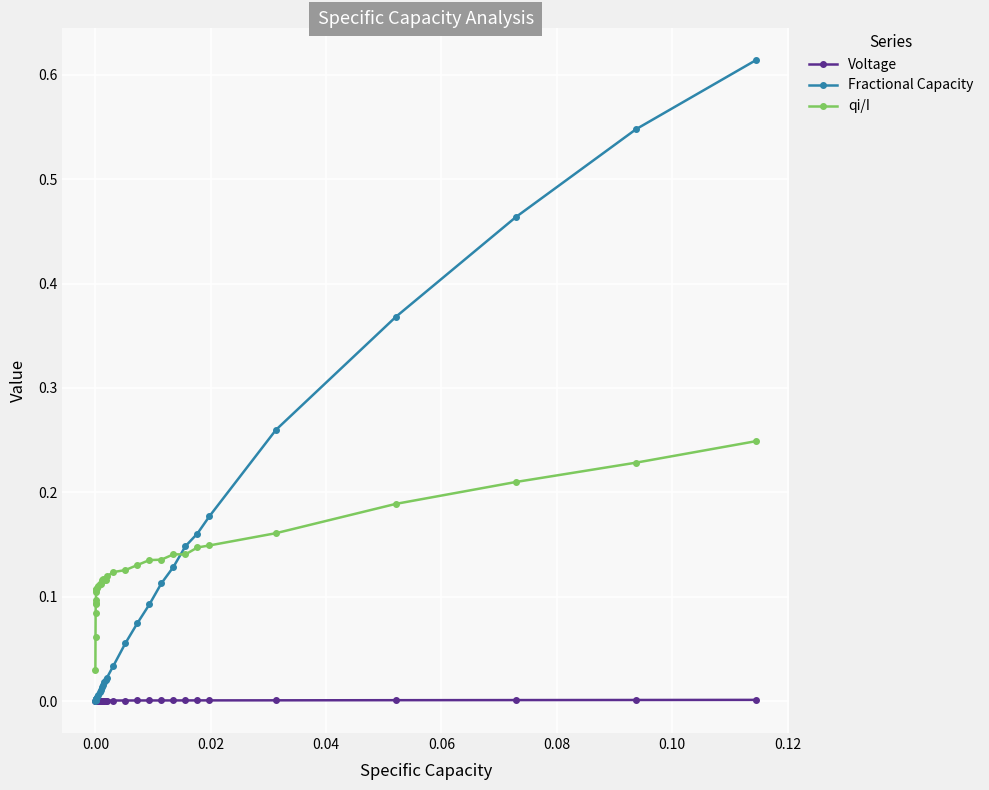

True or false: qi/I has more than 2 interior local peaks.

True